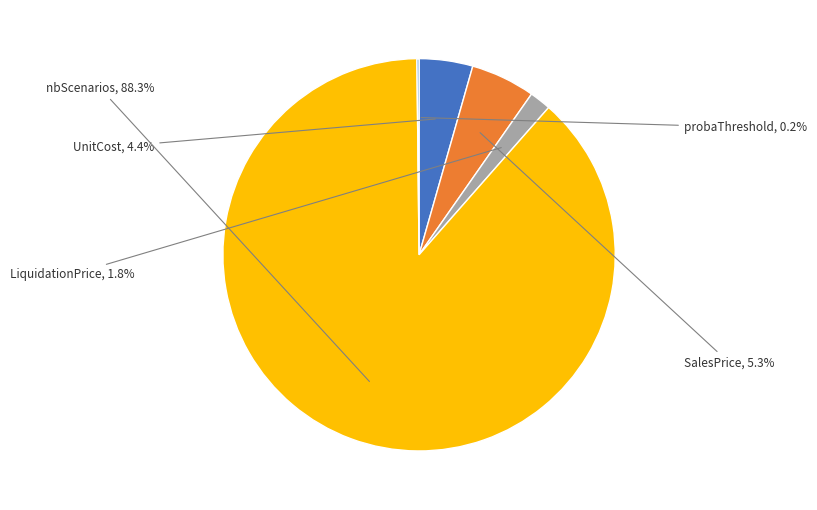

Which slice is the smallest?

probaThreshold